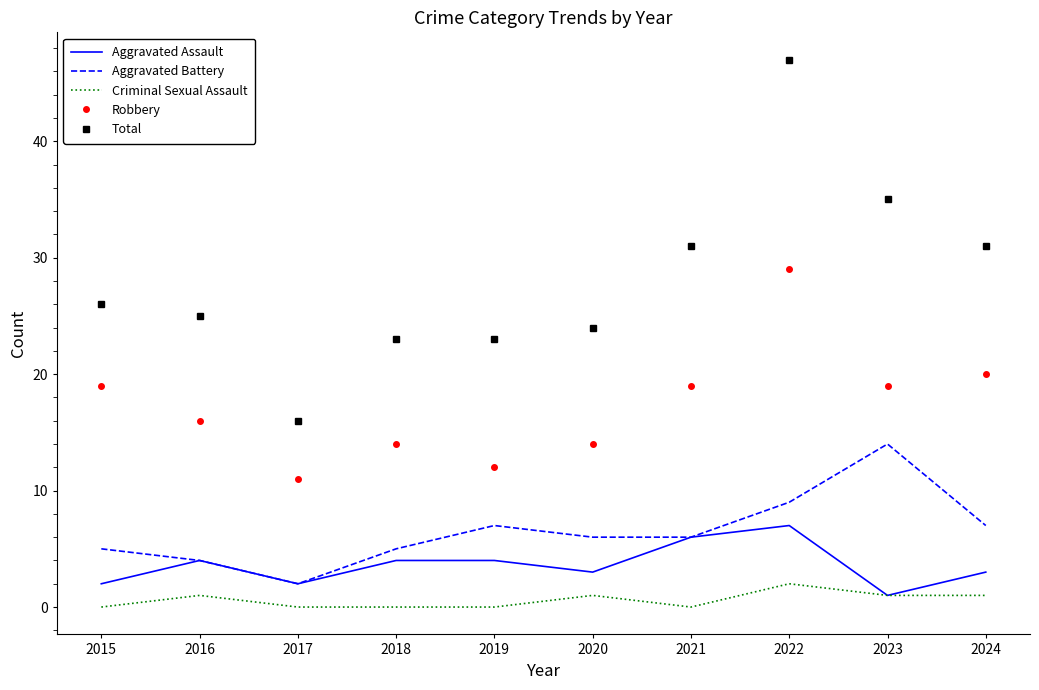

True or false: Total has more than 0 interior local peaks.

True